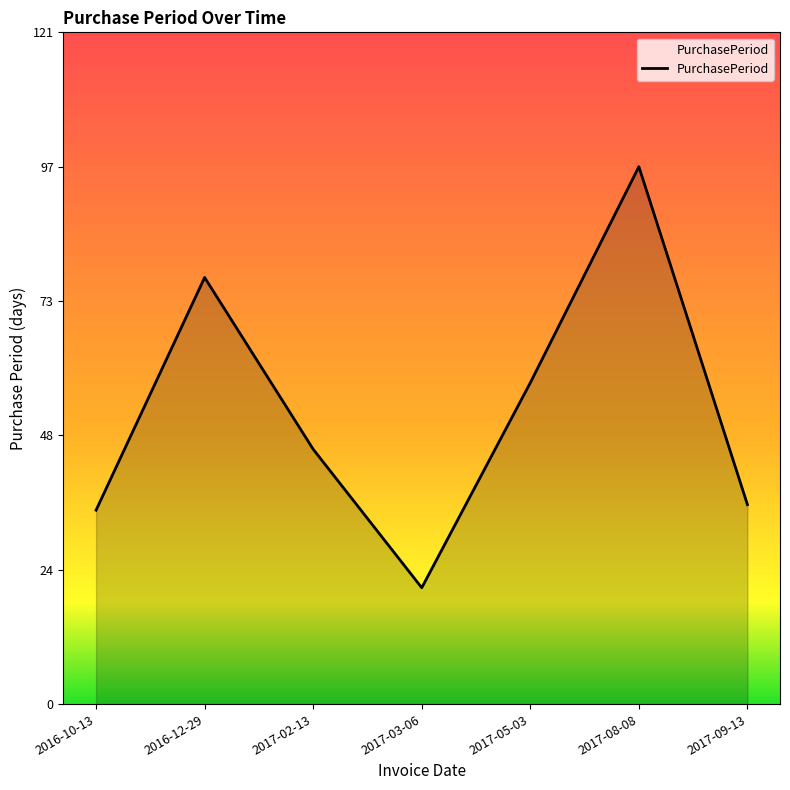

Which label corresponds to the largest value in the chart?

2017-08-08